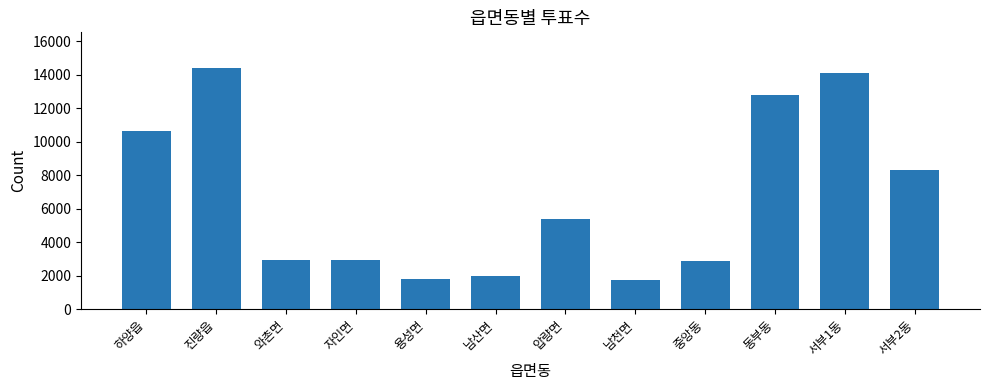

The value at 압량면 is 5393. True or false?

True